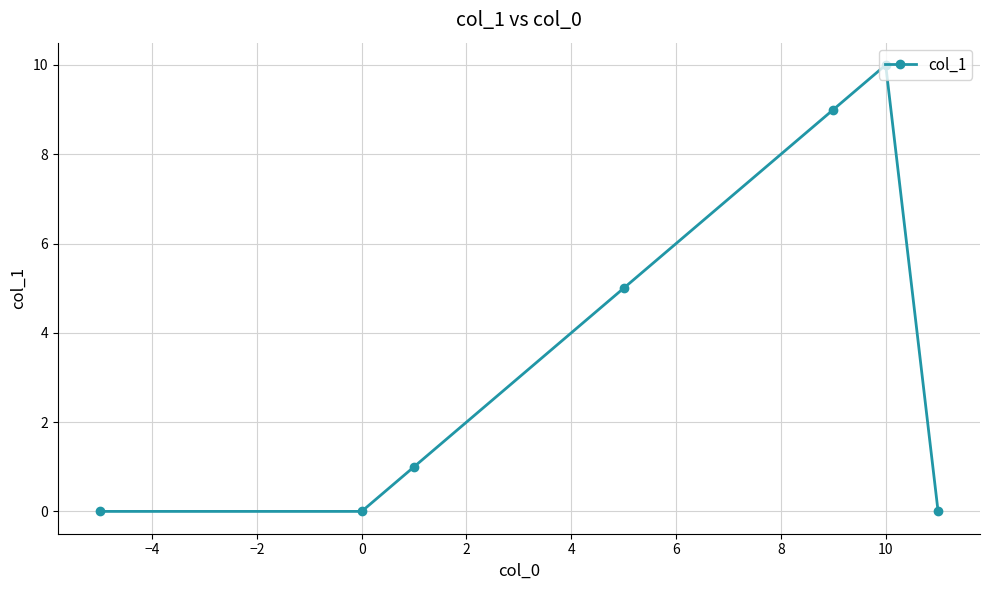

What is the greatest value displayed?

10